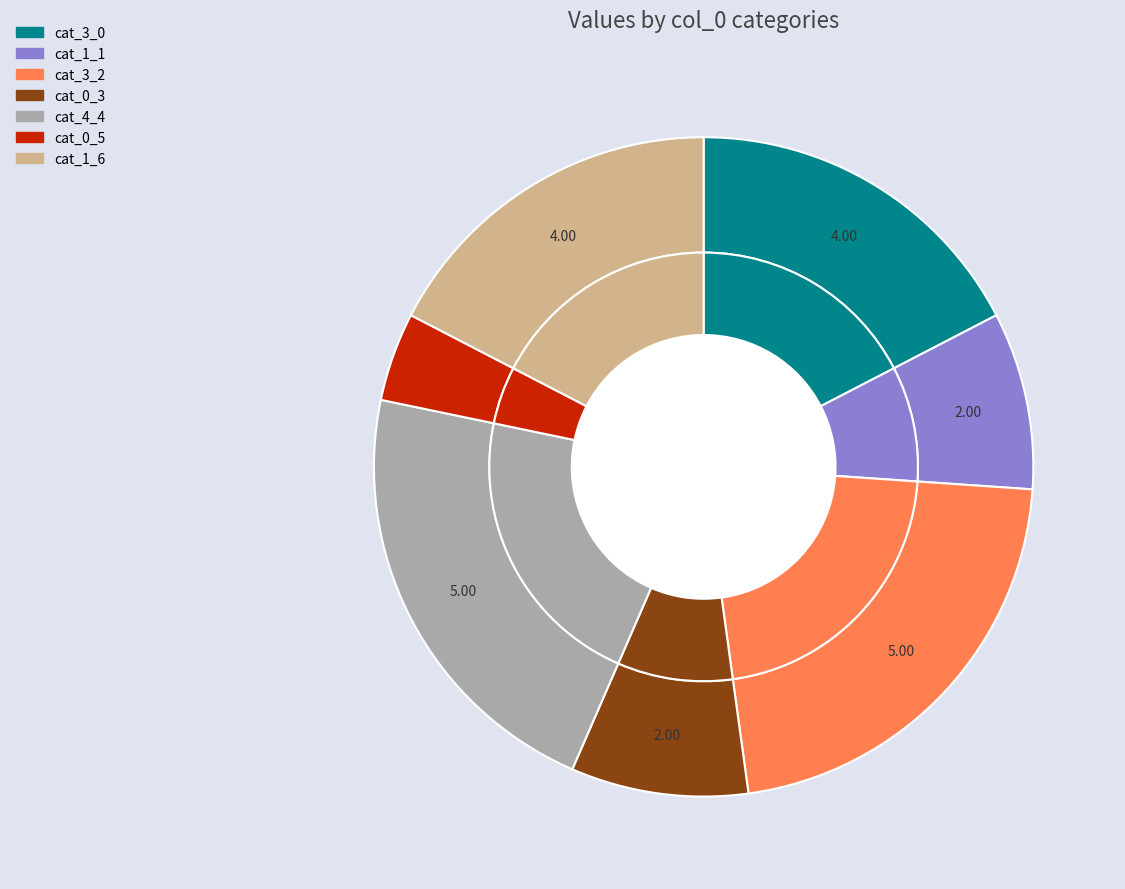

To the nearest percent, what percentage of the pie is 0?

9%